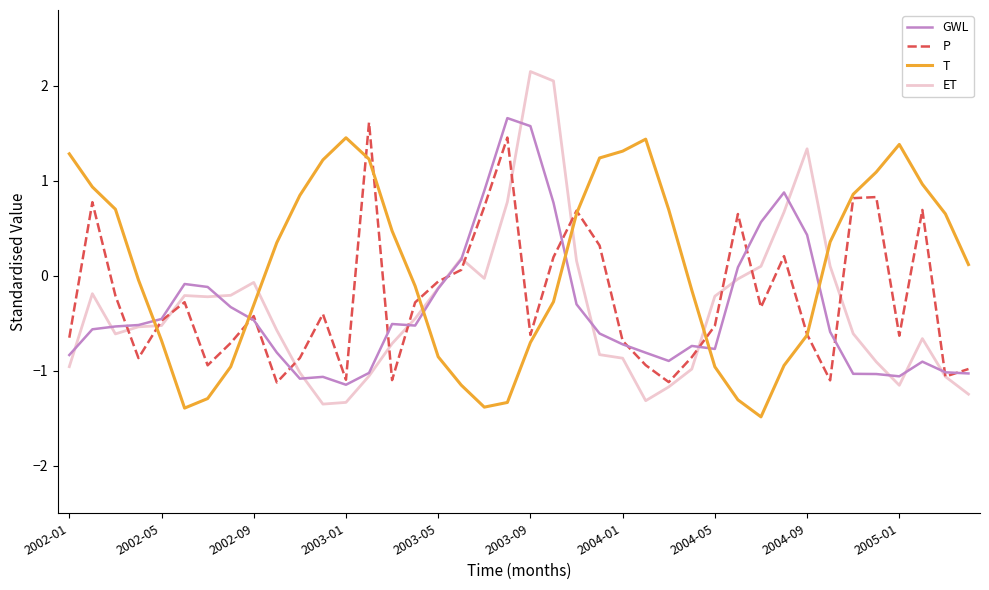

Which series has the largest range (max minus min)?

ET